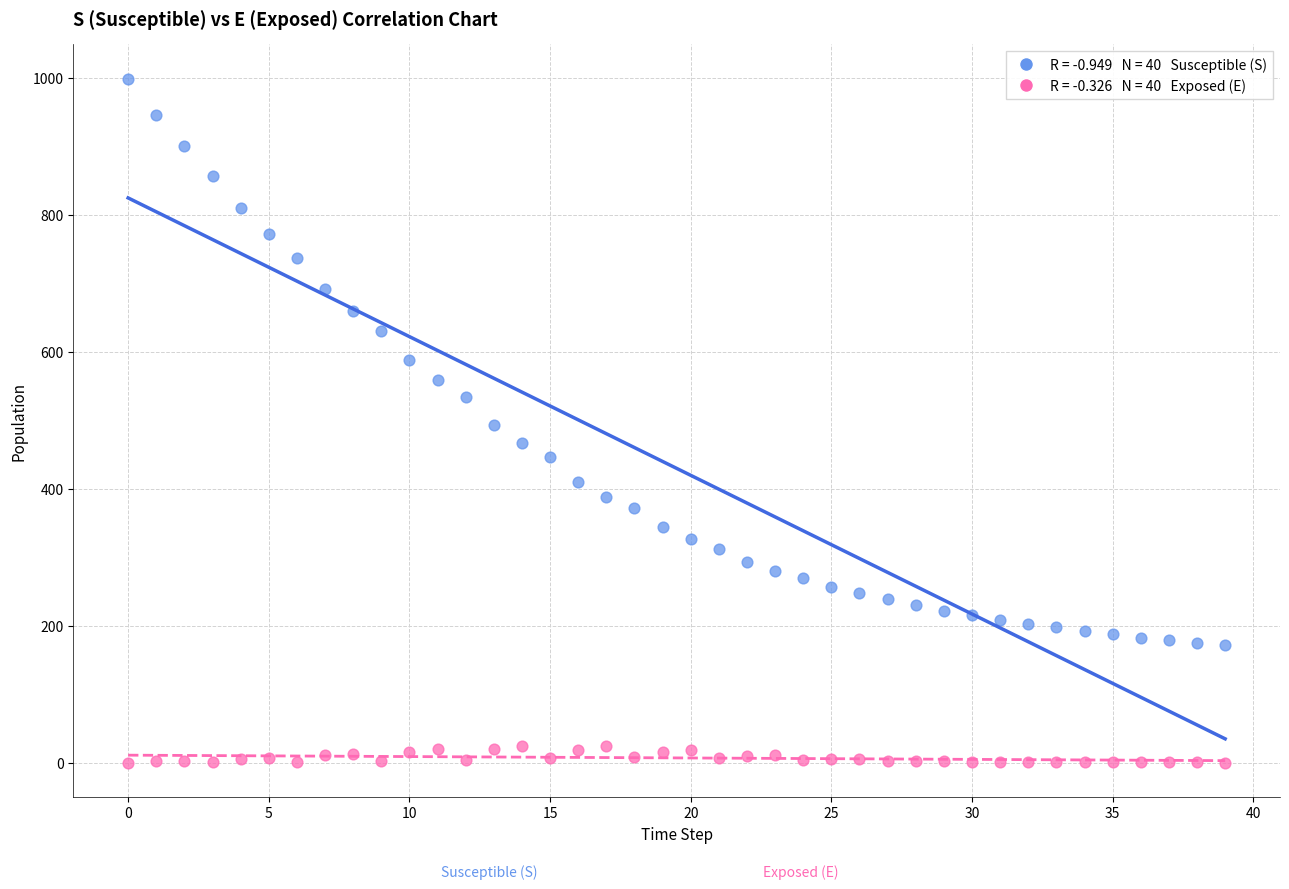

Across all data points, what is the range of Y values (max minus min)?

999.0